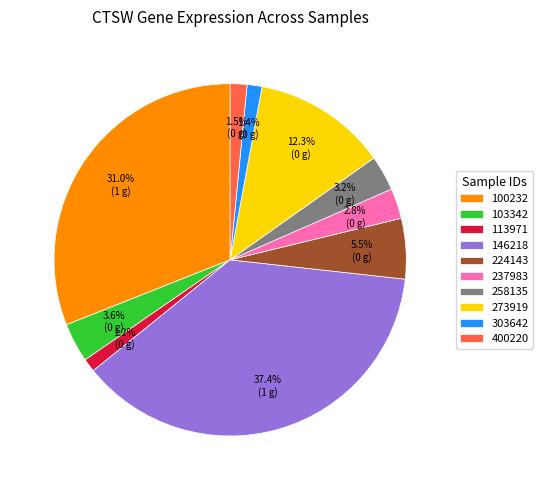

Approximately how many times larger is the value at 258135 compared to 273919?

0.3